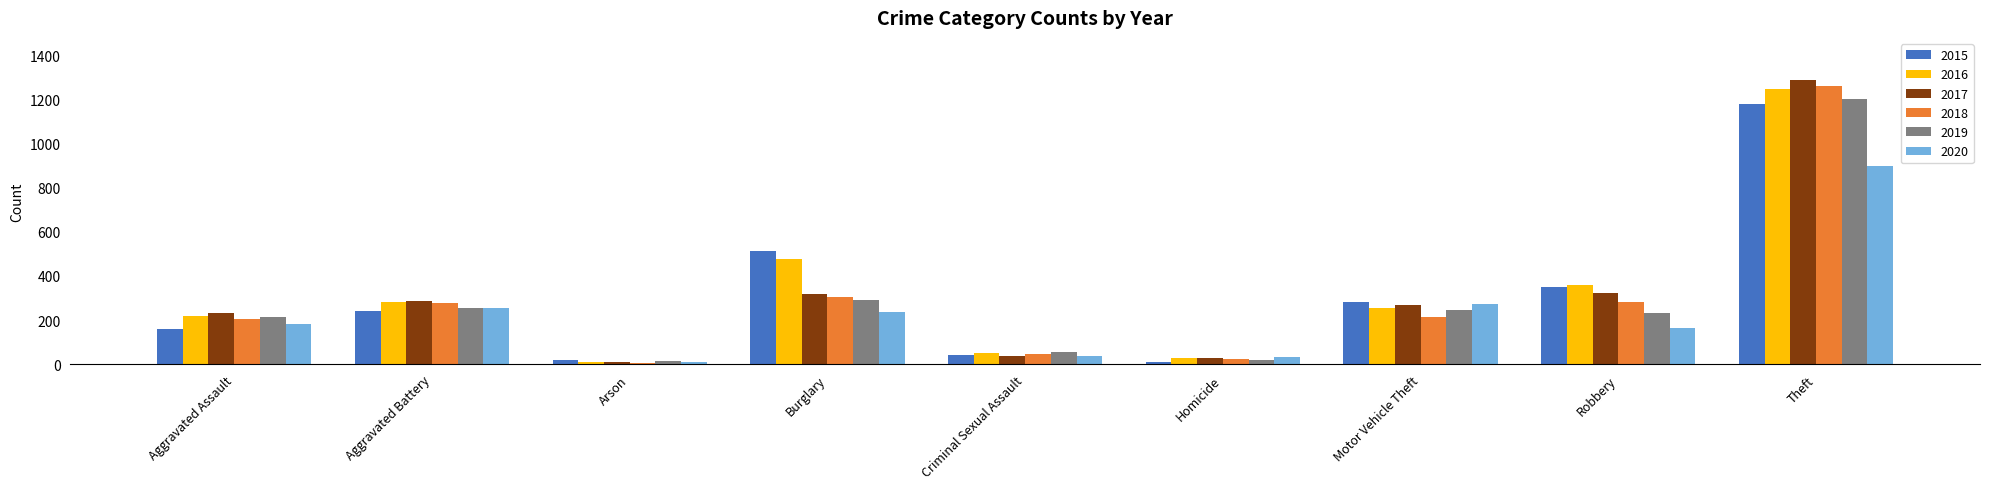

How many bars are there in each group?

6